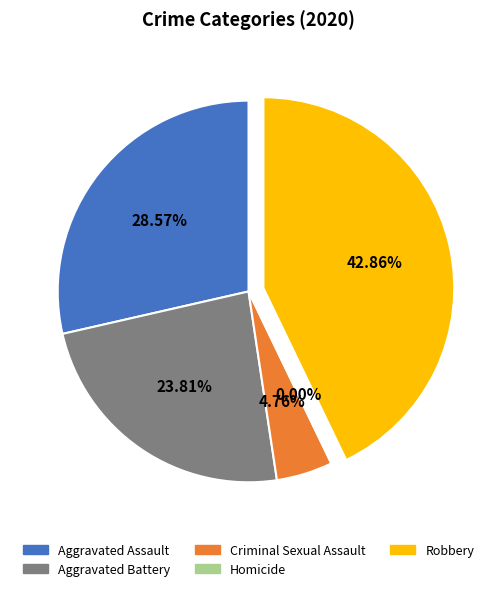

How many slices are in this pie chart?

5